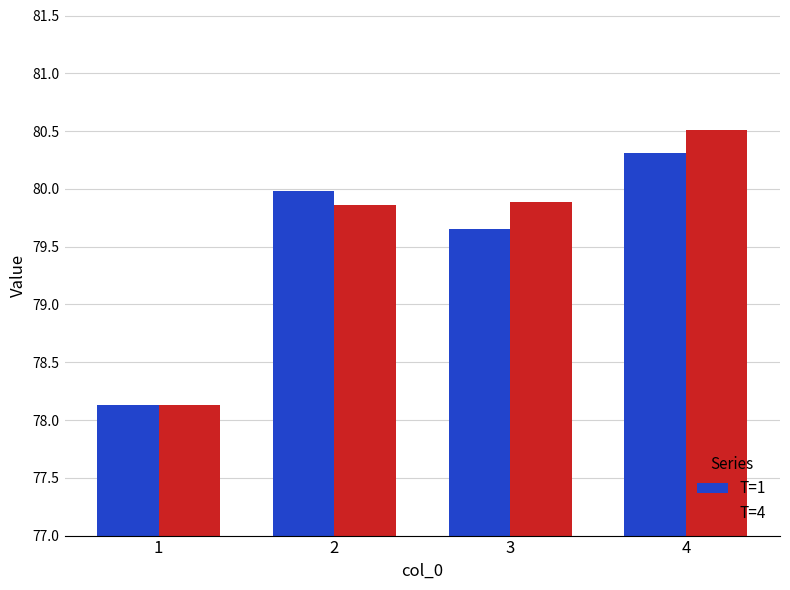

What are all the series names shown in the legend?

T=1, T=4